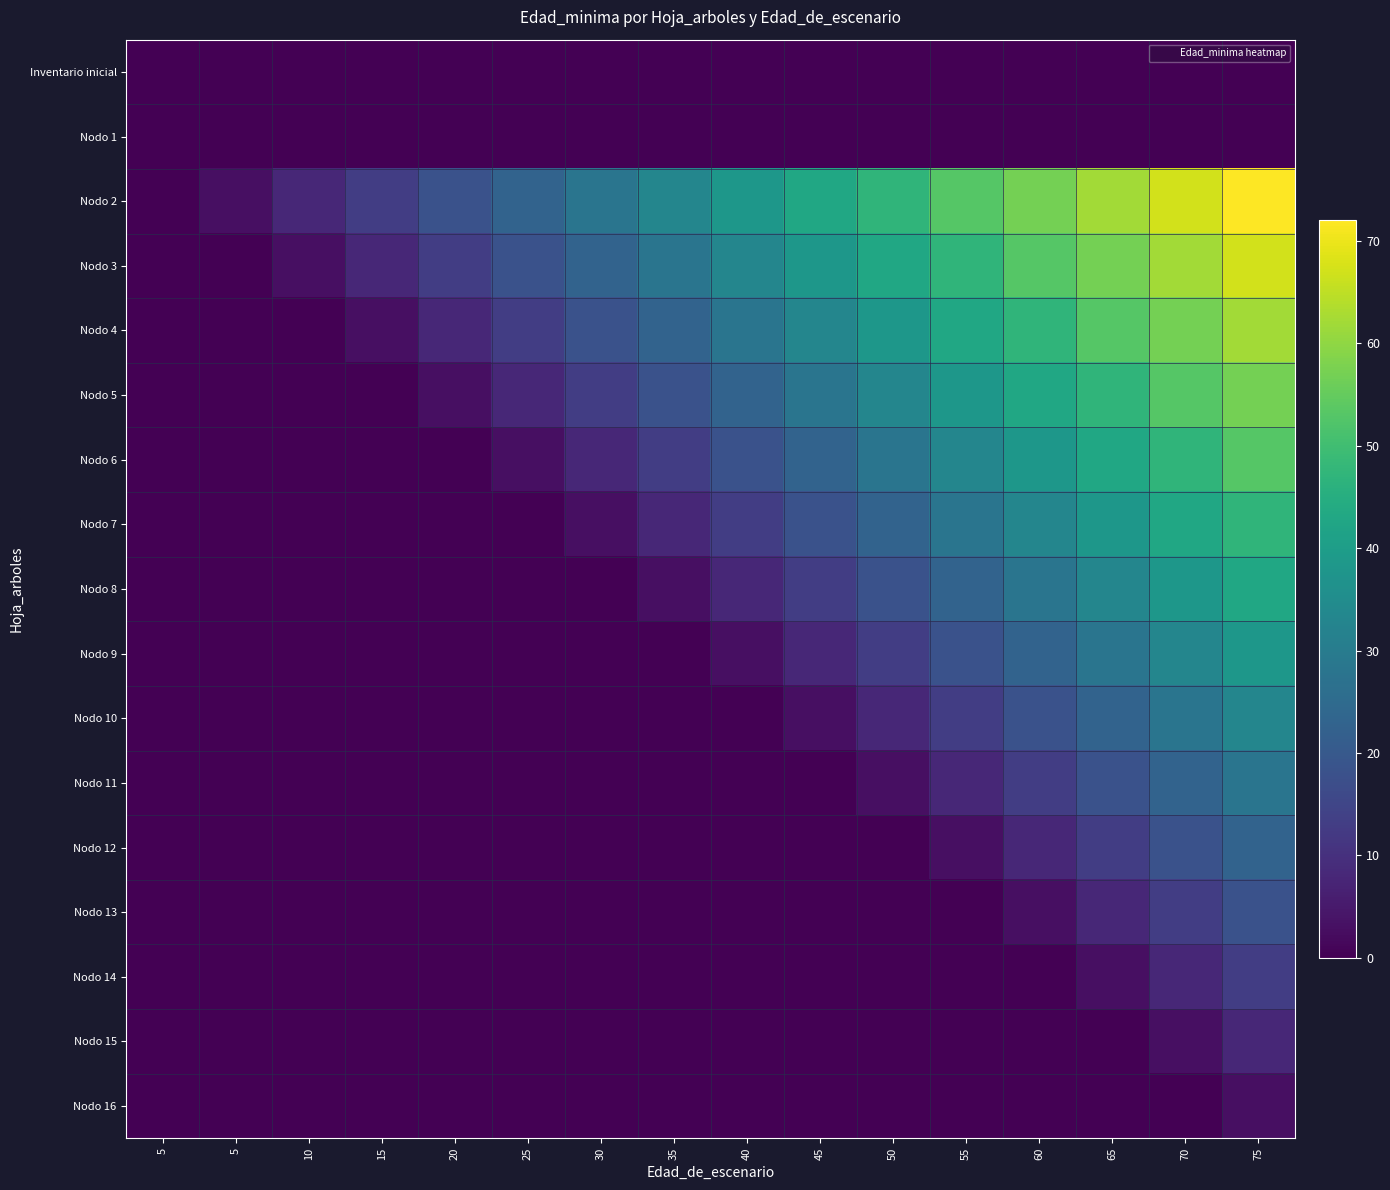

Reading left to right, what are all the values shown in this chart?

Inventario inicial: 5=0	5=0	10=0	15=0	20=0	25=0	30=0	35=0	40=0	45=0	50=0	55=0	60=0	65=0	70=0	75=0
Nodo 1: 5=0	5=0	10=0	15=0	20=0	25=0	30=0	35=0	40=0	45=0	50=0	55=0	60=0	65=0	70=0	75=0
Nodo 2: 5=0	5=3	10=8	15=13	20=18	25=23	30=28	35=33	40=38	45=43	50=47	55=53	60=57	65=62	70=67	75=72
Nodo 3: 5=0	5=0	10=3	15=8	20=13	25=18	30=23	35=28	40=33	45=38	50=43	55=47	60=53	65=57	70=62	75=67
Nodo 4: 5=0	5=0	10=0	15=3	20=8	25=13	30=18	35=23	40=28	45=33	50=38	55=43	60=47	65=53	70=57	75=62
Nodo 5: 5=0	5=0	10=0	15=0	20=3	25=8	30=13	35=18	40=23	45=28	50=33	55=38	60=43	65=47	70=53	75=57
Nodo 6: 5=0	5=0	10=0	15=0	20=0	25=3	30=8	35=13	40=18	45=23	50=28	55=33	60=38	65=43	70=47	75=53
Nodo 7: 5=0	5=0	10=0	15=0	20=0	25=0	30=3	35=8	40=13	45=18	50=23	55=28	60=33	65=38	70=43	75=47
Nodo 8: 5=0	5=0	10=0	15=0	20=0	25=0	30=0	35=3	40=8	45=13	50=18	55=23	60=28	65=33	70=38	75=43
Nodo 9: 5=0	5=0	10=0	15=0	20=0	25=0	30=0	35=0	40=3	45=8	50=13	55=18	60=23	65=28	70=33	75=38
Nodo 10: 5=0	5=0	10=0	15=0	20=0	25=0	30=0	35=0	40=0	45=3	50=8	55=13	60=18	65=23	70=28	75=33
Nodo 11: 5=0	5=0	10=0	15=0	20=0	25=0	30=0	35=0	40=0	45=0	50=3	55=8	60=13	65=18	70=23	75=28
Nodo 12: 5=0	5=0	10=0	15=0	20=0	25=0	30=0	35=0	40=0	45=0	50=0	55=3	60=8	65=13	70=18	75=23
Nodo 13: 5=0	5=0	10=0	15=0	20=0	25=0	30=0	35=0	40=0	45=0	50=0	55=0	60=3	65=8	70=13	75=18
Nodo 14: 5=0	5=0	10=0	15=0	20=0	25=0	30=0	35=0	40=0	45=0	50=0	55=0	60=0	65=3	70=8	75=13
Nodo 15: 5=0	5=0	10=0	15=0	20=0	25=0	30=0	35=0	40=0	45=0	50=0	55=0	60=0	65=0	70=3	75=8
Nodo 16: 5=0	5=0	10=0	15=0	20=0	25=0	30=0	35=0	40=0	45=0	50=0	55=0	60=0	65=0	70=0	75=3